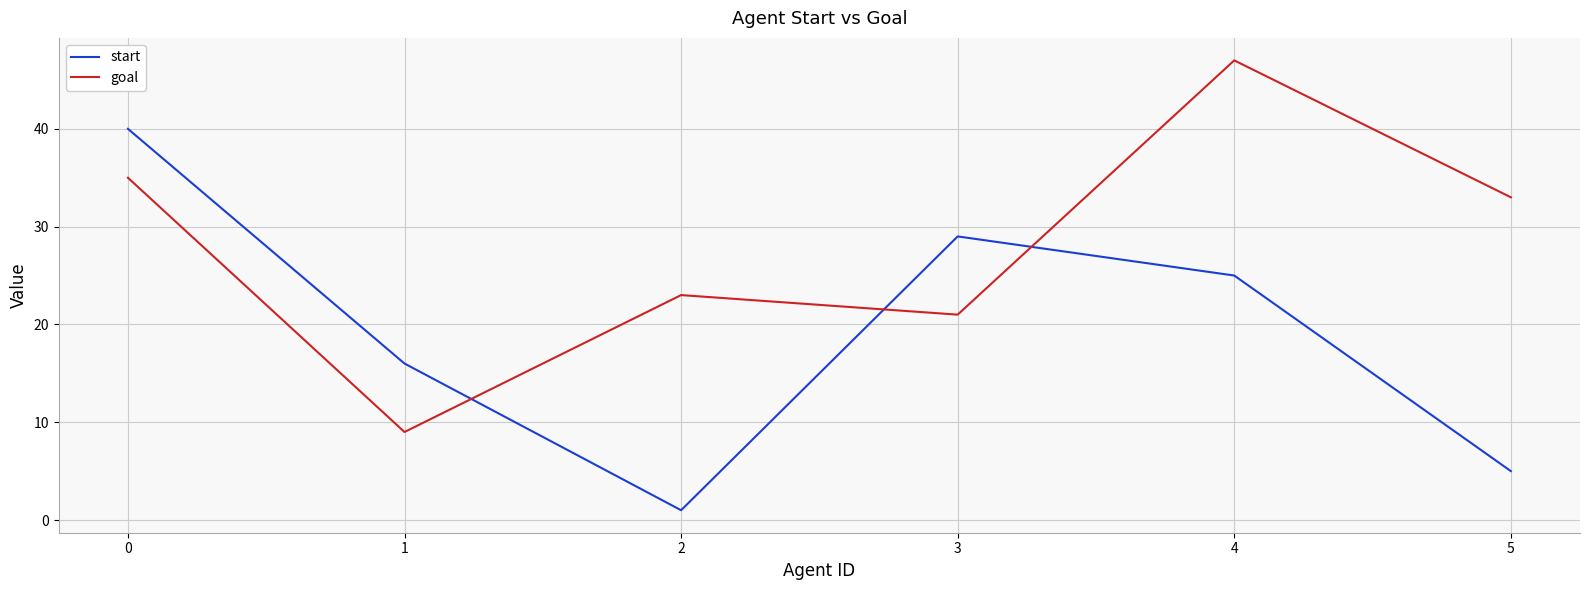

Is this an area chart (filled region under the line)?

No